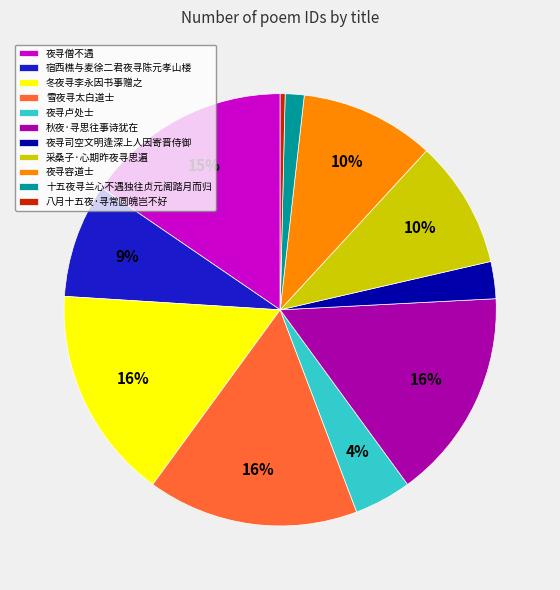

Combined, do 雪夜寻太白道士 and 冬夜寻李永因书事赠之 account for over 50%?

No